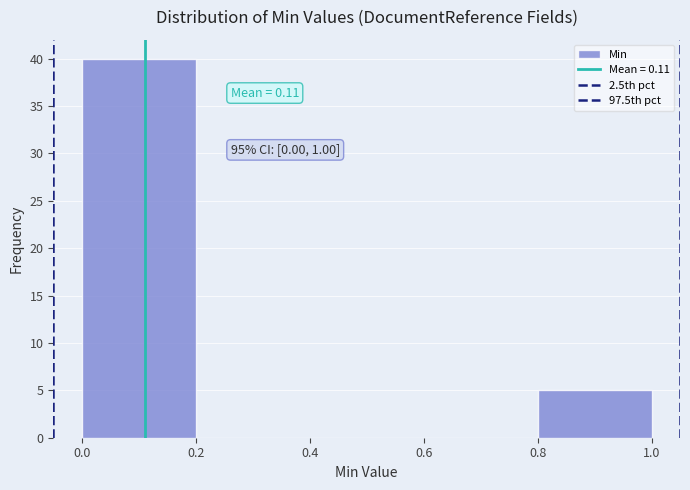

Over which range of the x-axis is the bar tallest?

0.0 to 0.2